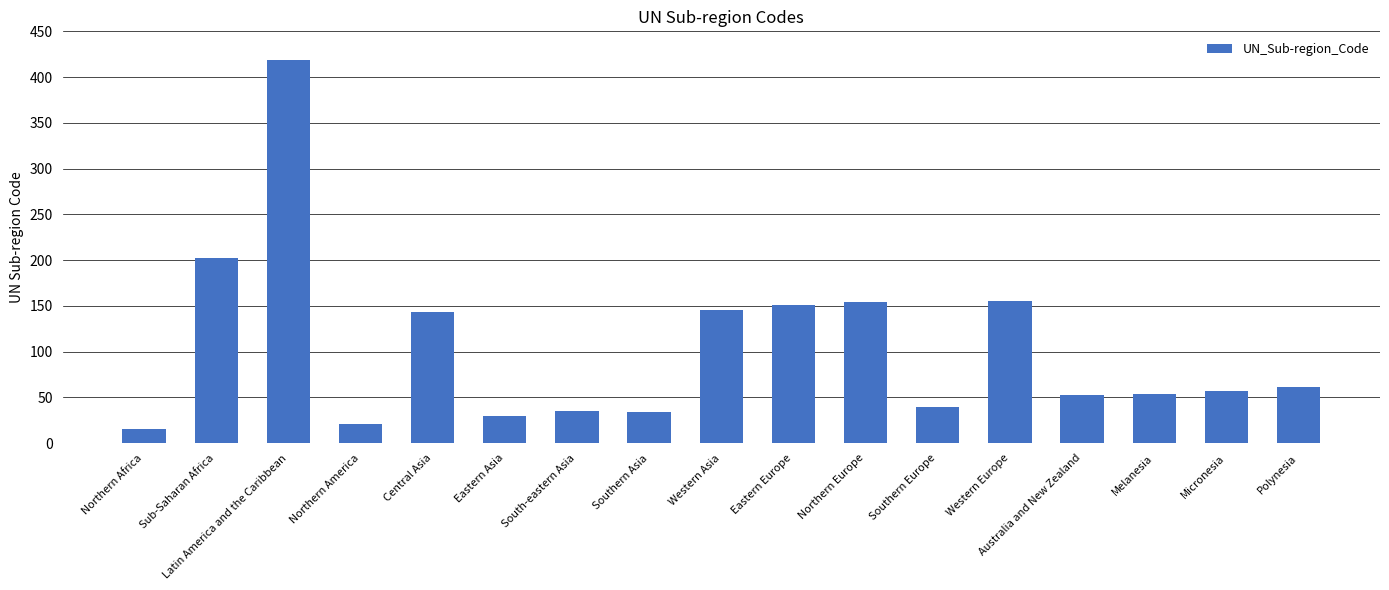

What is the change in value from Northern Africa to Eastern Asia?

+15